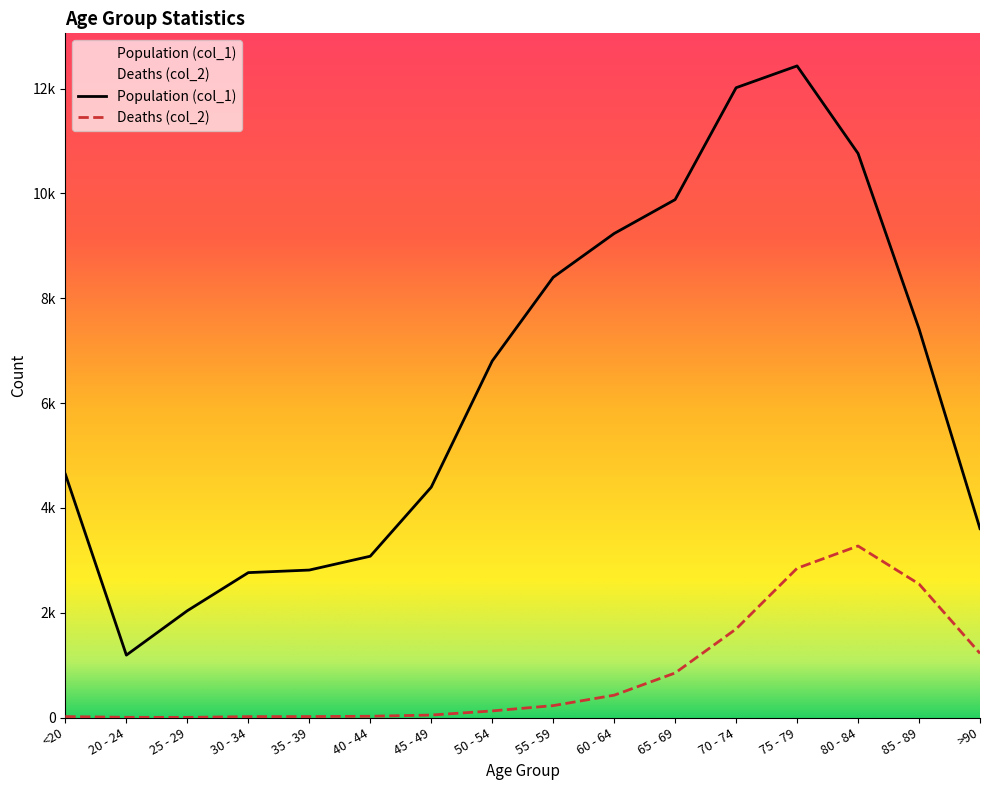

What position from the right is 50 - 54?

9